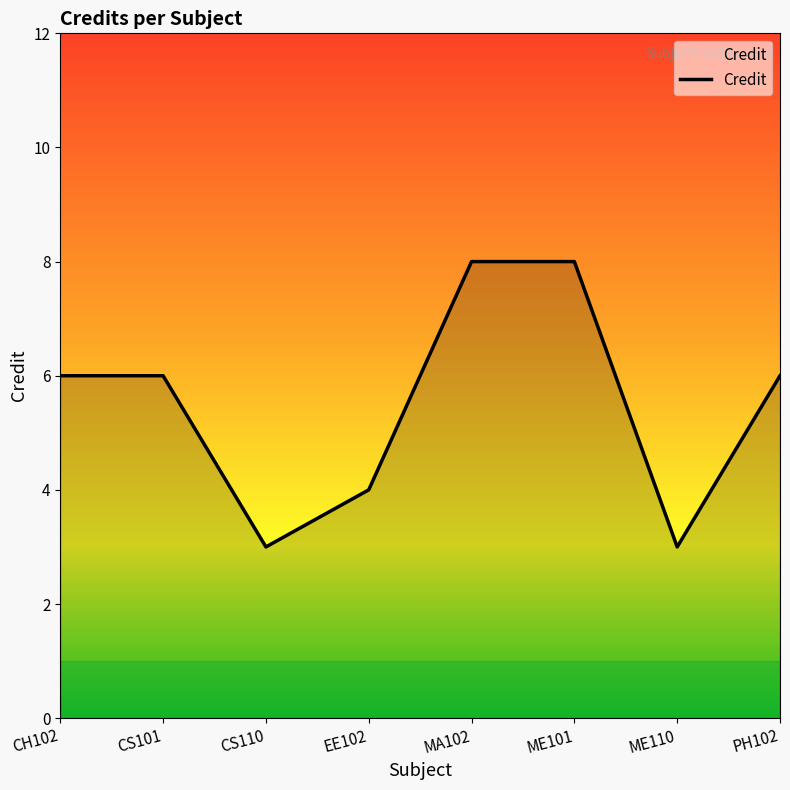

How many interior local valleys (lower than both neighbors) does the data have?

2